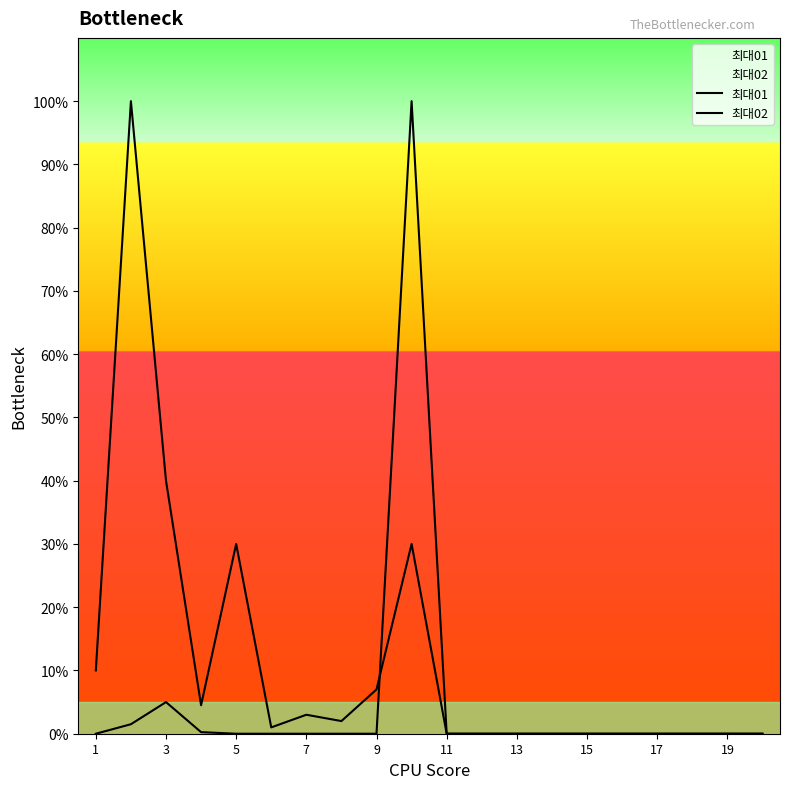

How many lines are shown in the chart?

2